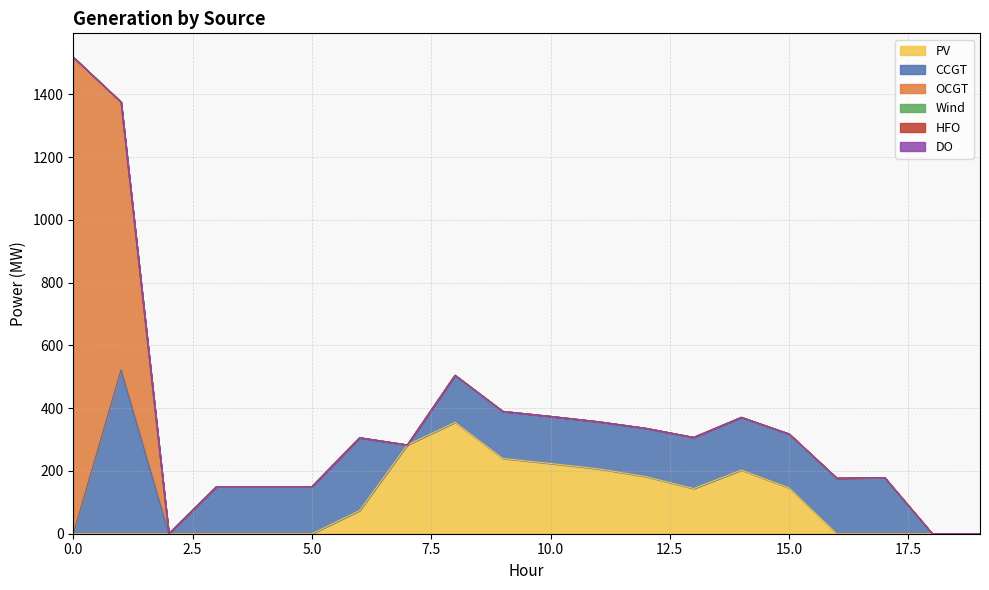

Rank the series by their maximum value, from highest to lowest.

OCGT, CCGT, PV, Wind, HFO, DO